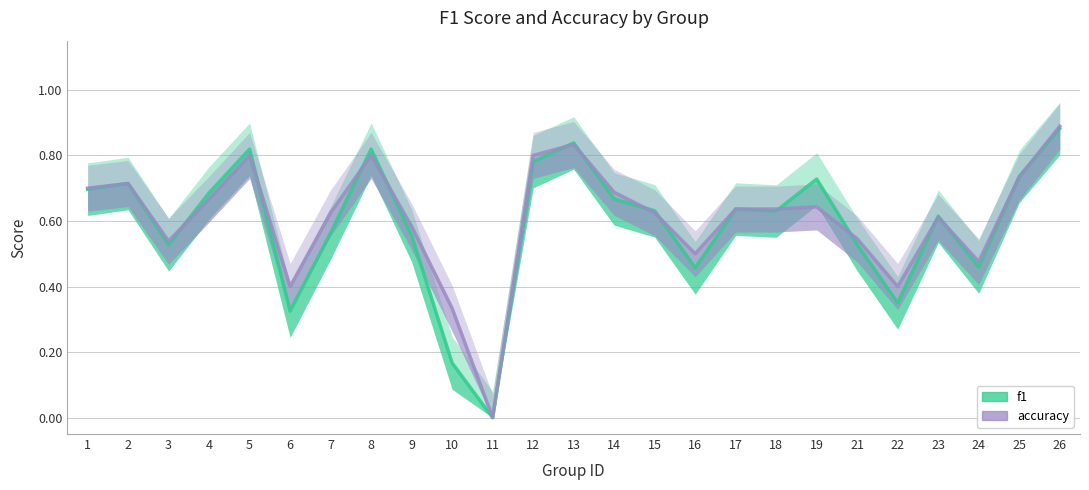

Is the value of accuracy at 11 greater than the value of f1 at 22?

No